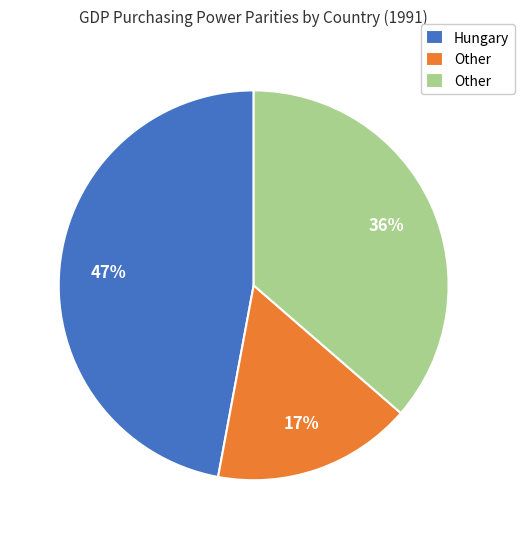

How many segments does this pie chart have?

3